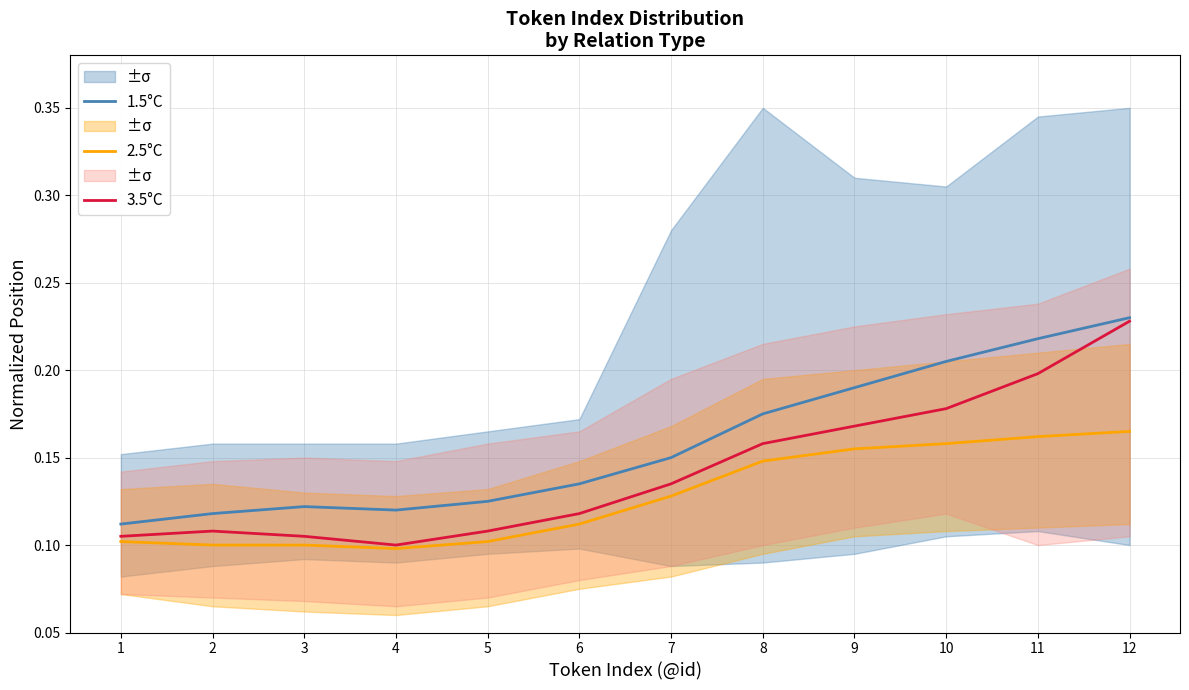

List the series in order of their overall mean, highest first.

1.5°C, 3.5°C, 2.5°C